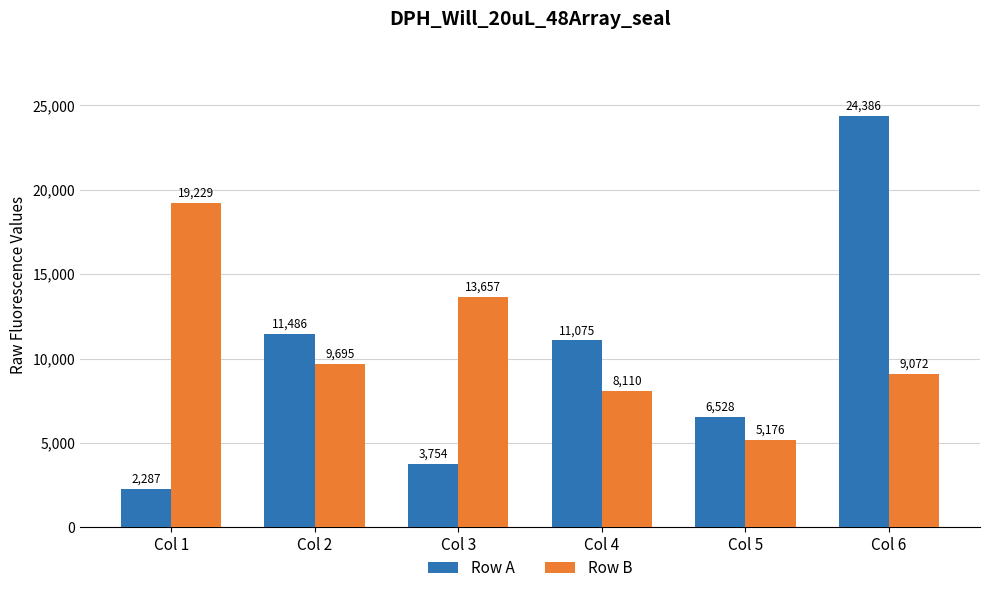

The Row B series shows 3582 at Col 6. True or false?

False